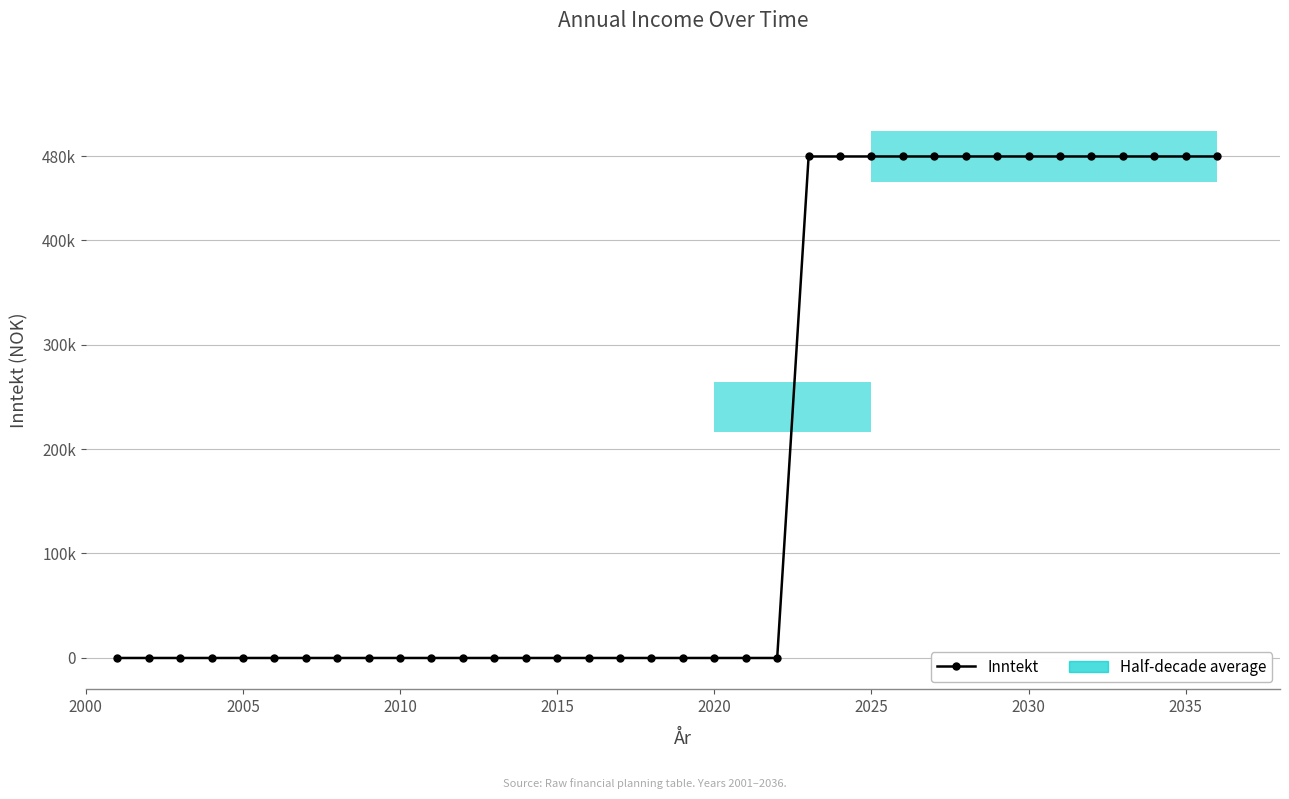

Does the chart have visible grid lines?

Yes